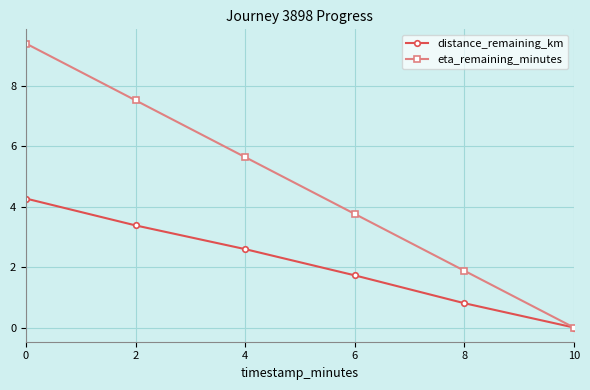

How many series are shown in this chart?

2